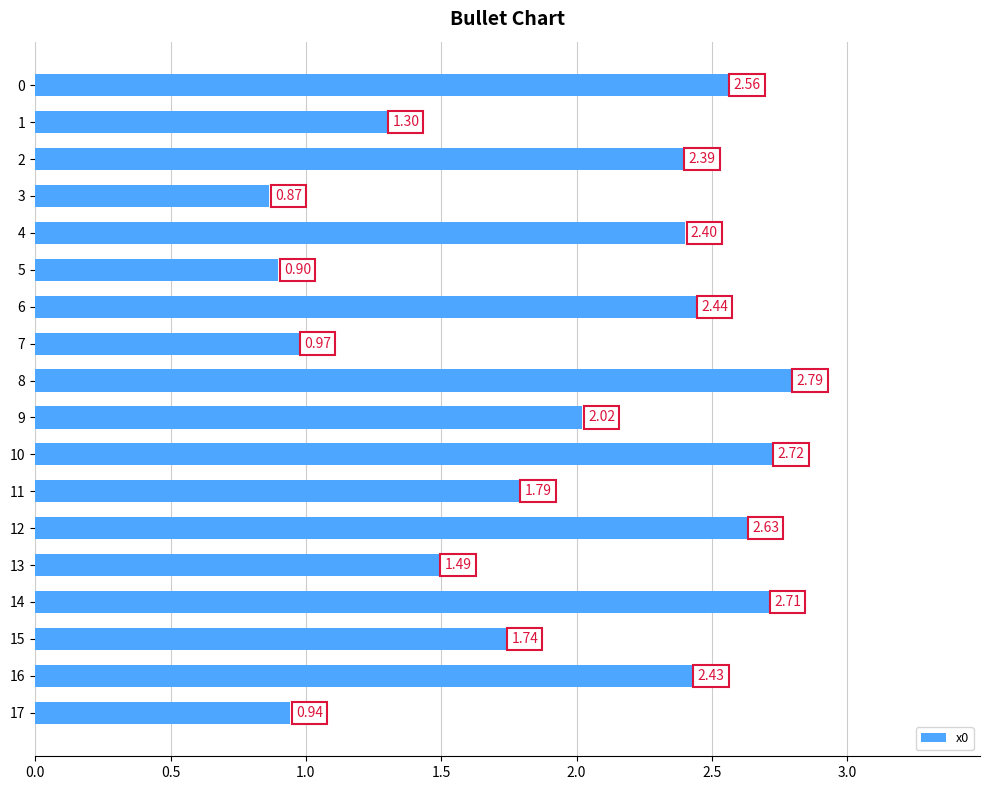

Which label corresponds to the smallest value in the chart?

3